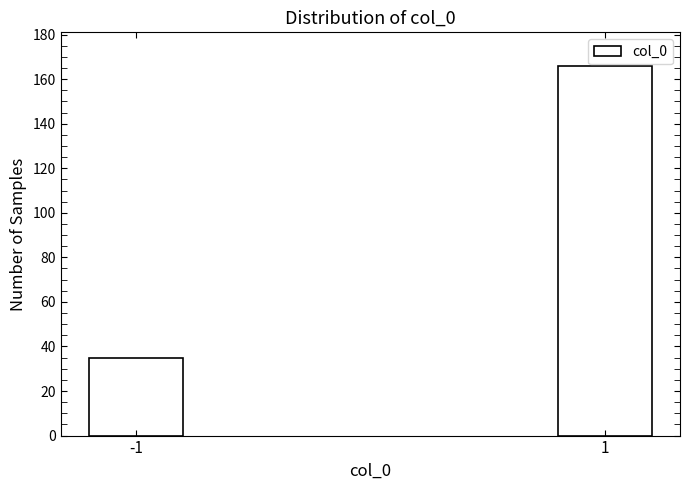

Reading left to right, transcribe all the data shown in this chart.

-1=35	1=166